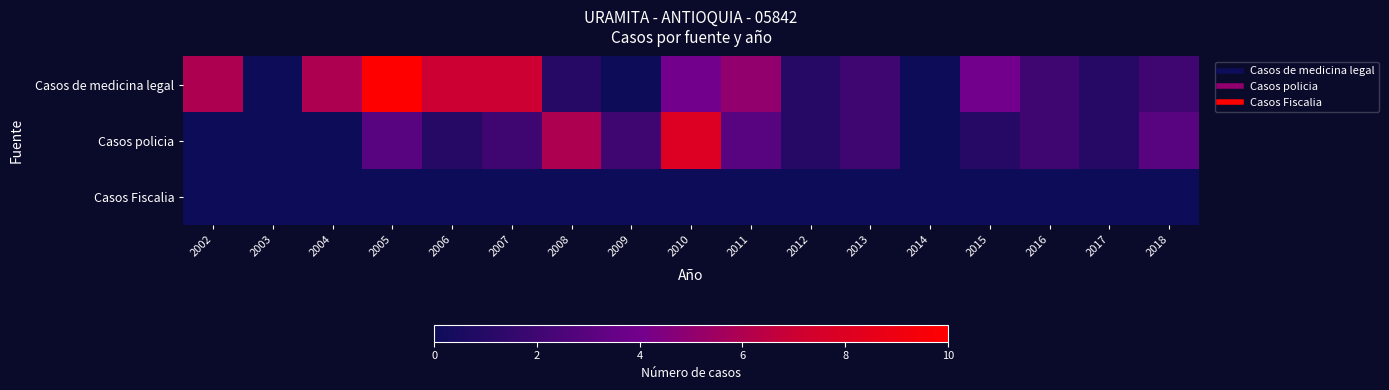

Which series has the largest total across all categories?

Casos de medicina legal